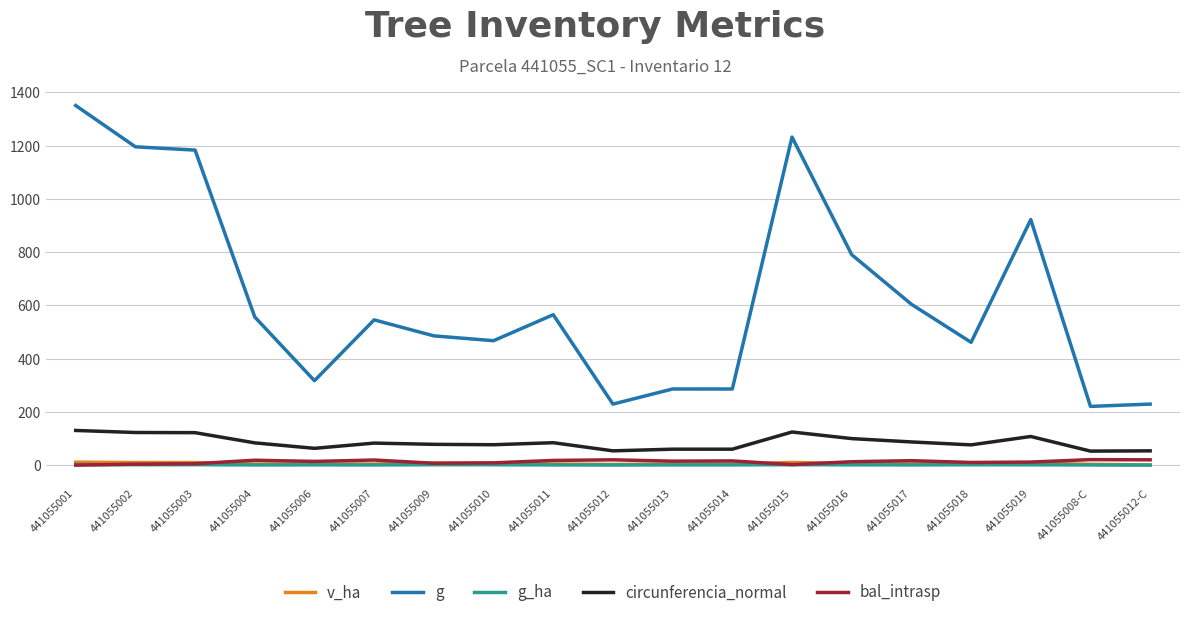

At which category is the sum across all series the highest?

441055001